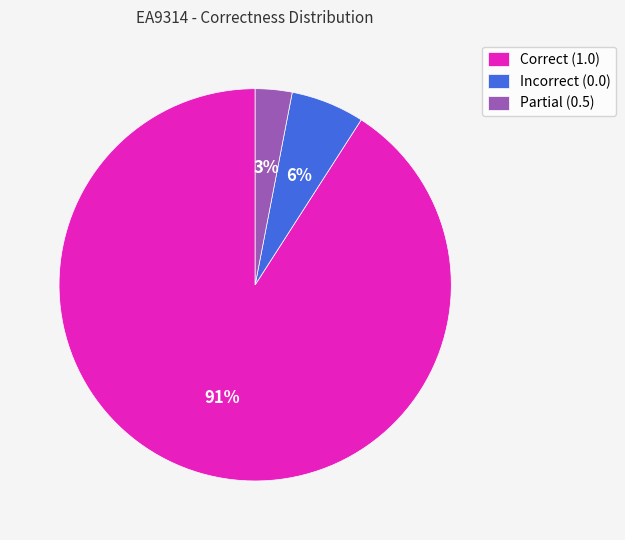

What is the smallest slice in the pie chart?

Partial (0.5)